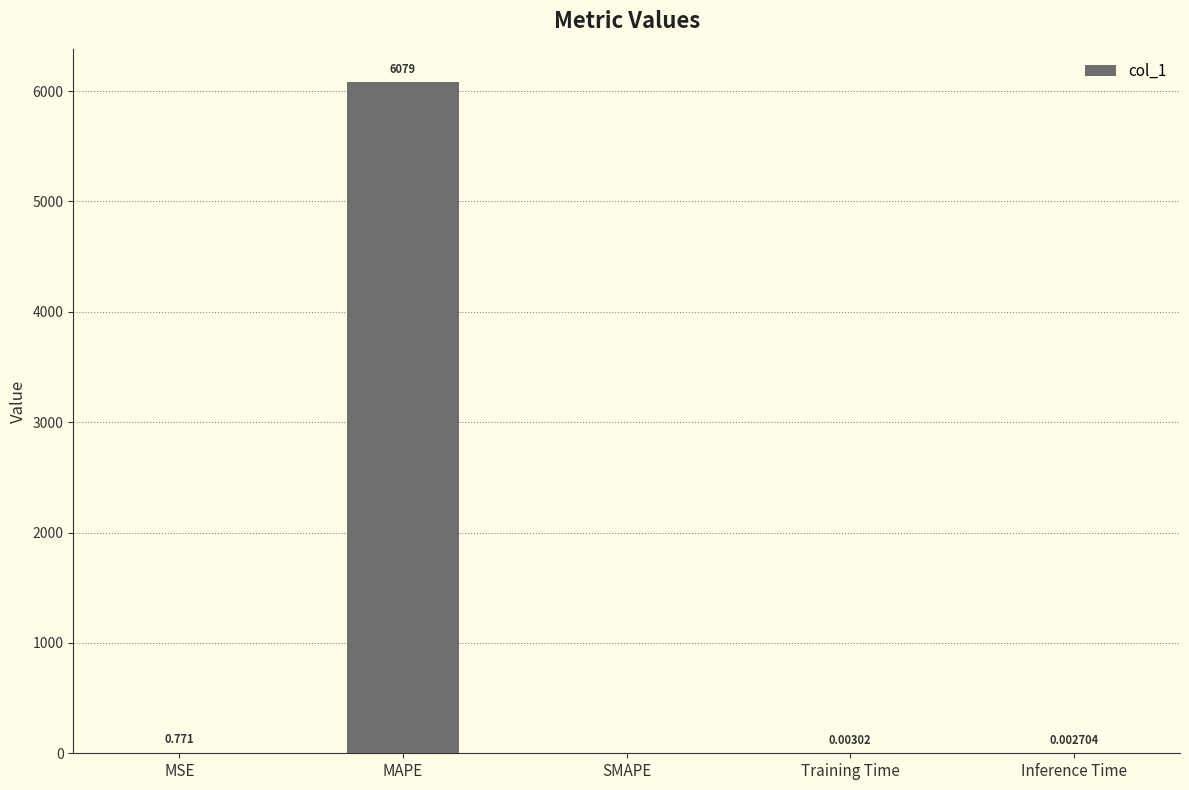

What is the maximum value shown in the chart?

6078.8